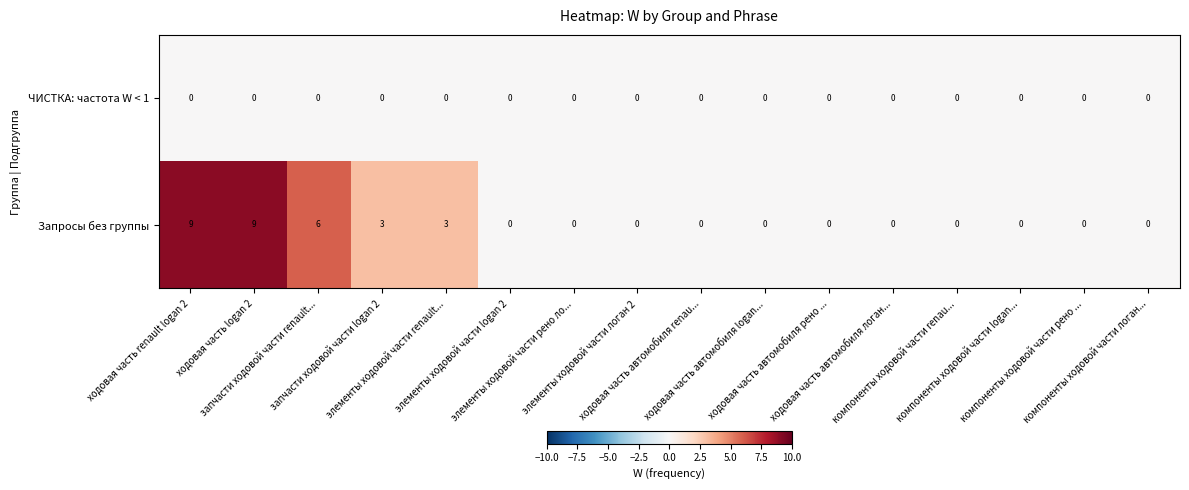

What is the maximum value for Запросы без группы?

9